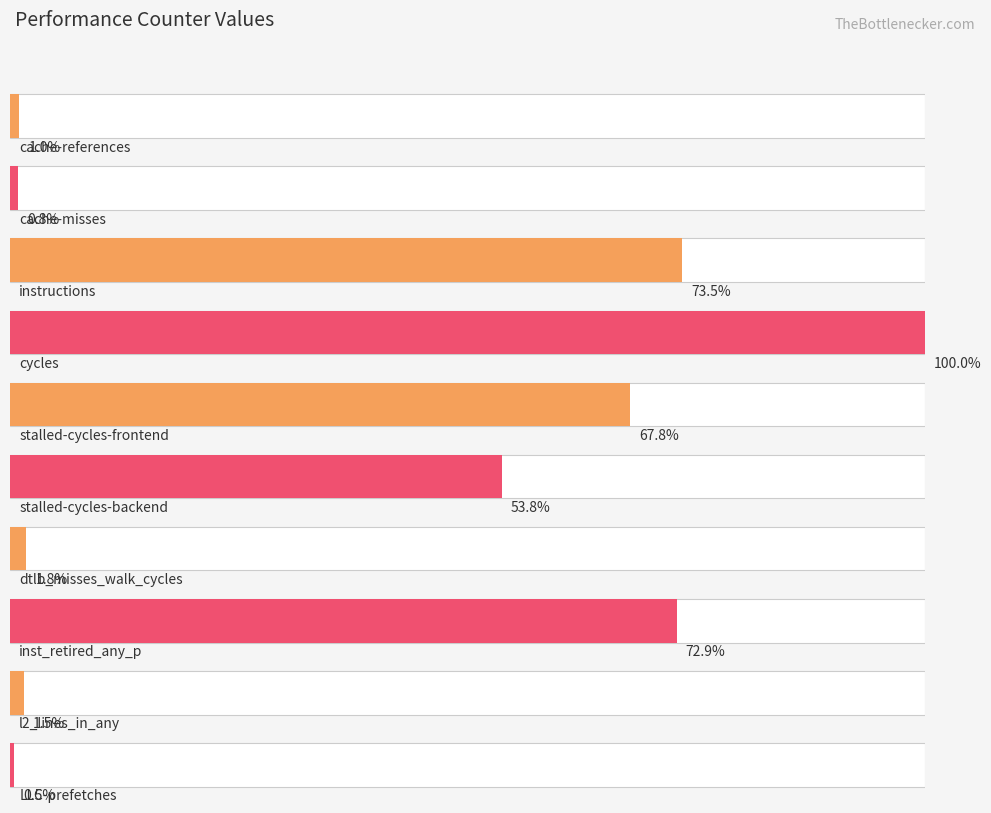

Where is the data nearest to the value 33738214916?

stalled-cycles-backend